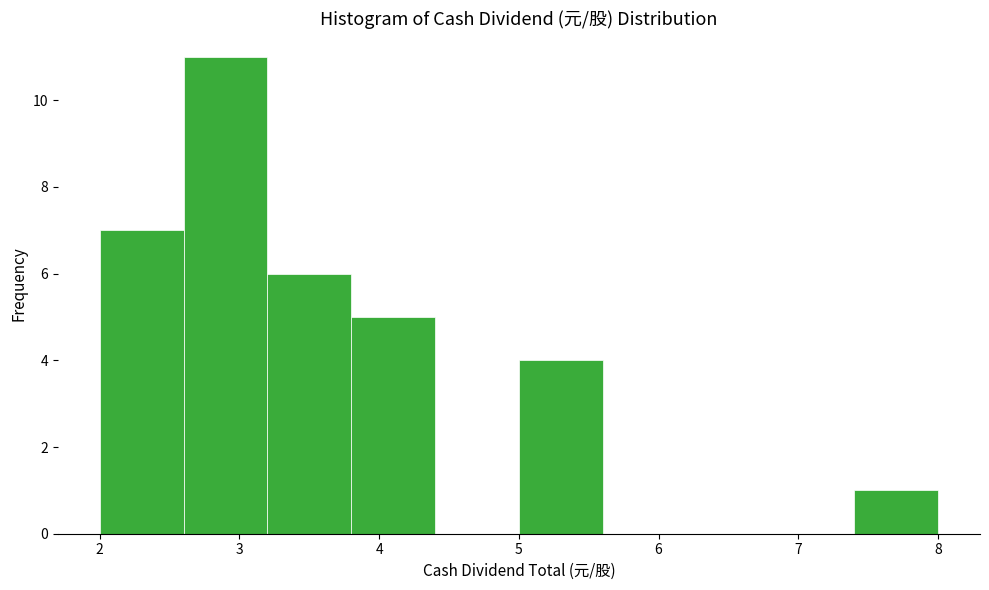

Reading left to right, transcribe this chart: for each bar, give the range it covers on the x-axis and its height. The values are not printed on the chart, so give them approximately, as read against the axis.

2.0 to 2.6: 7
2.6 to 3.2: 11
3.2 to 3.8: 6
3.8 to 4.4: 5
4.4 to 5.0: 0
5.0 to 5.6: 4
5.6 to 6.2: 0
6.2 to 6.8: 0
6.8 to 7.4: 0
7.4 to 8.0: 1